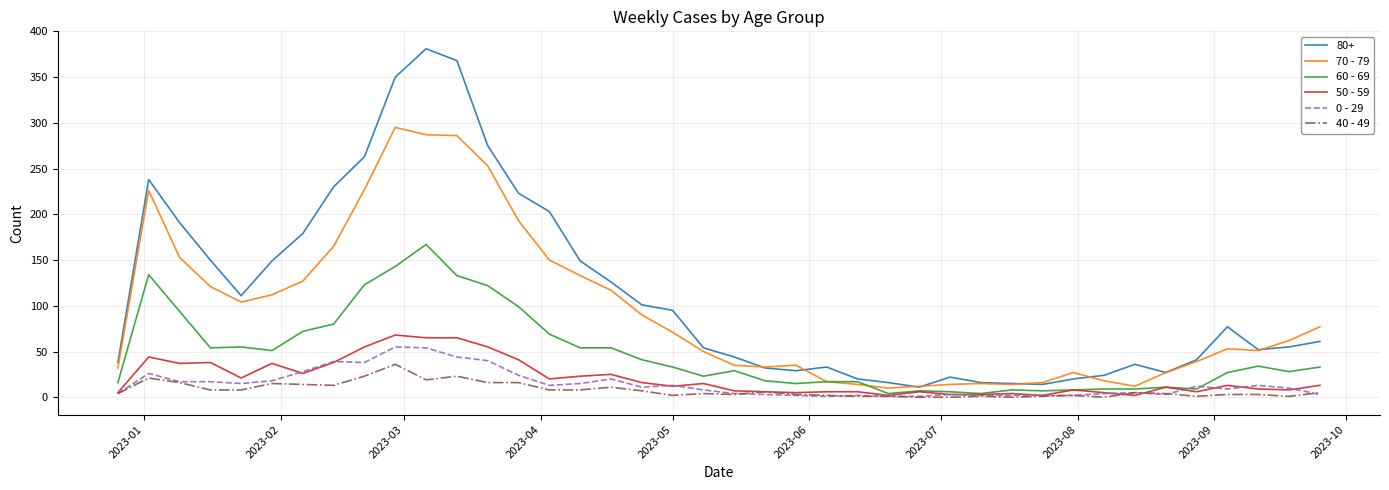

True or false: 80+ and 0 - 29 intersect in this chart.

False